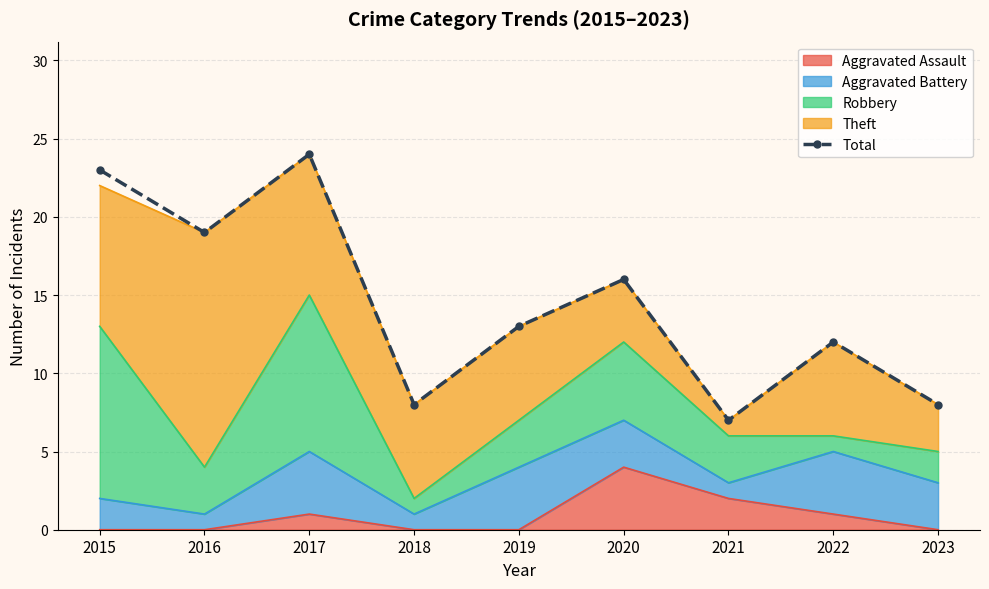

What is the value of the 2nd point from the left?

19